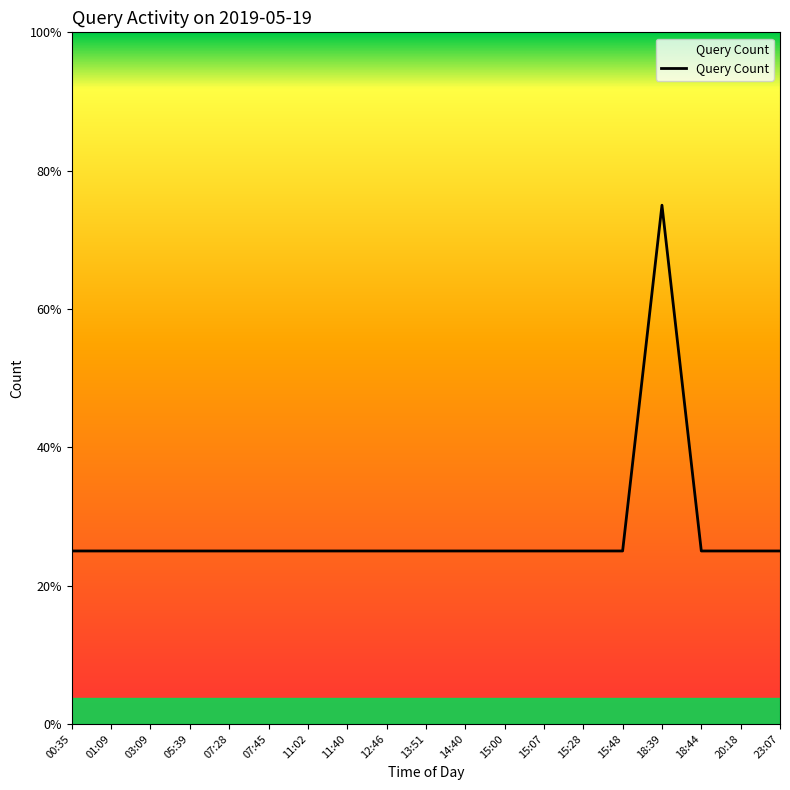

Which category has the highest value across all series?

18:39